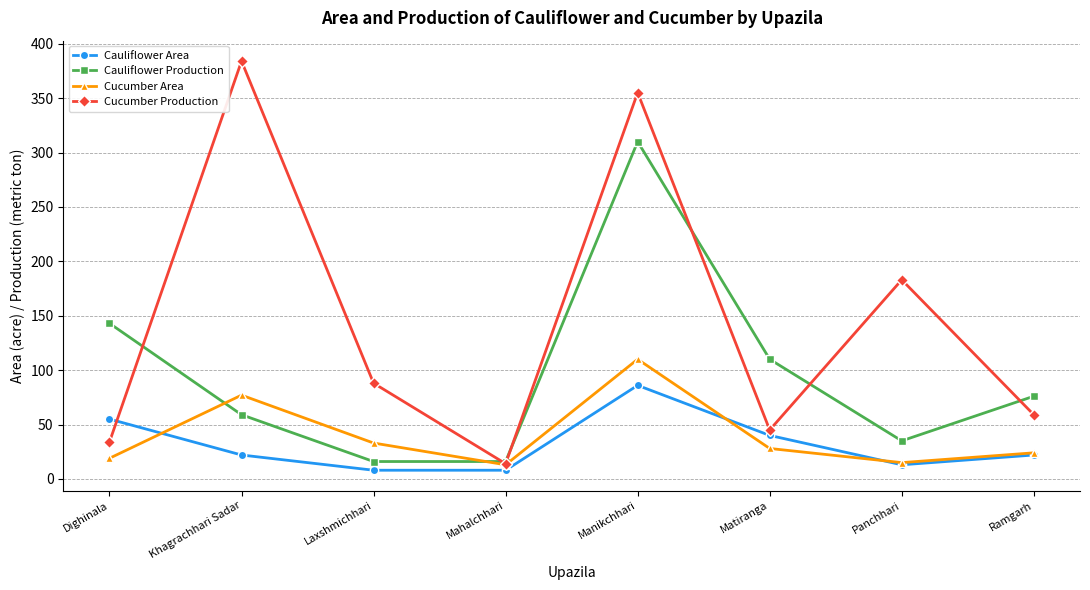

The Cucumber Area series shows 19 at Dighinala. True or false?

True